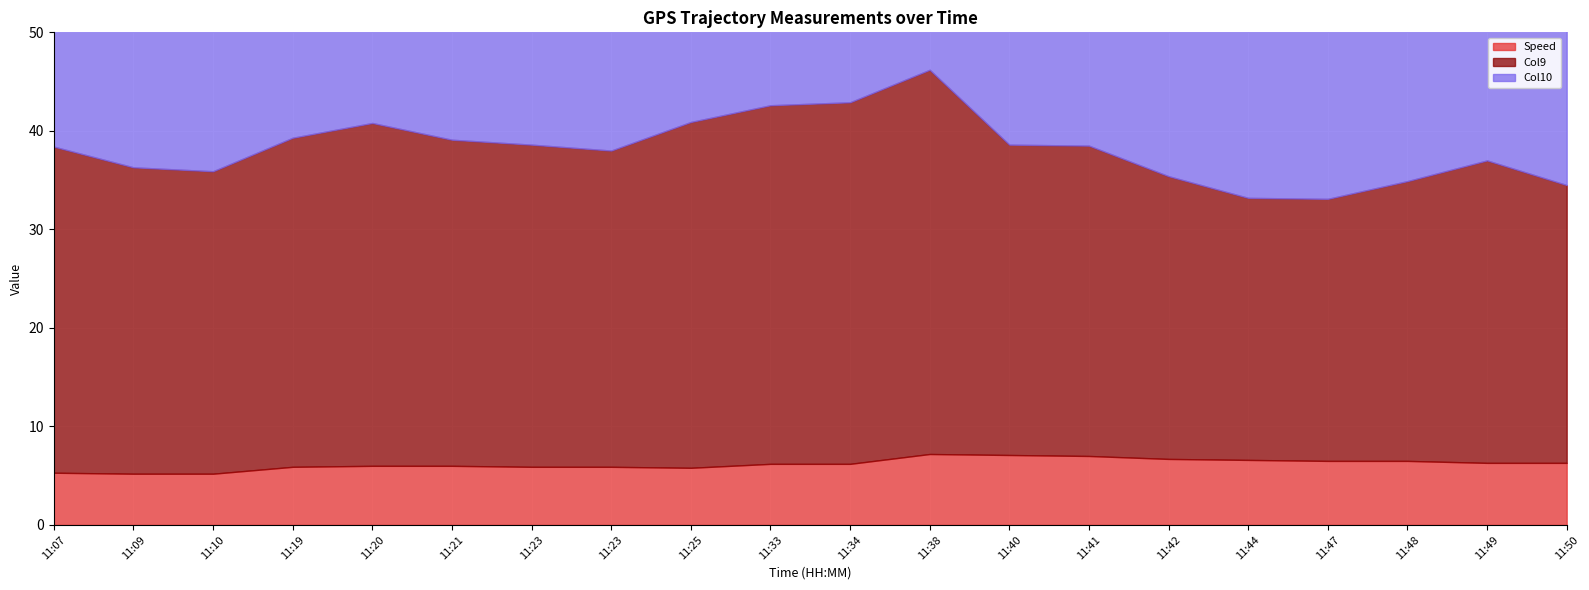

True or false: Col10 and Speed cross at least once.

False